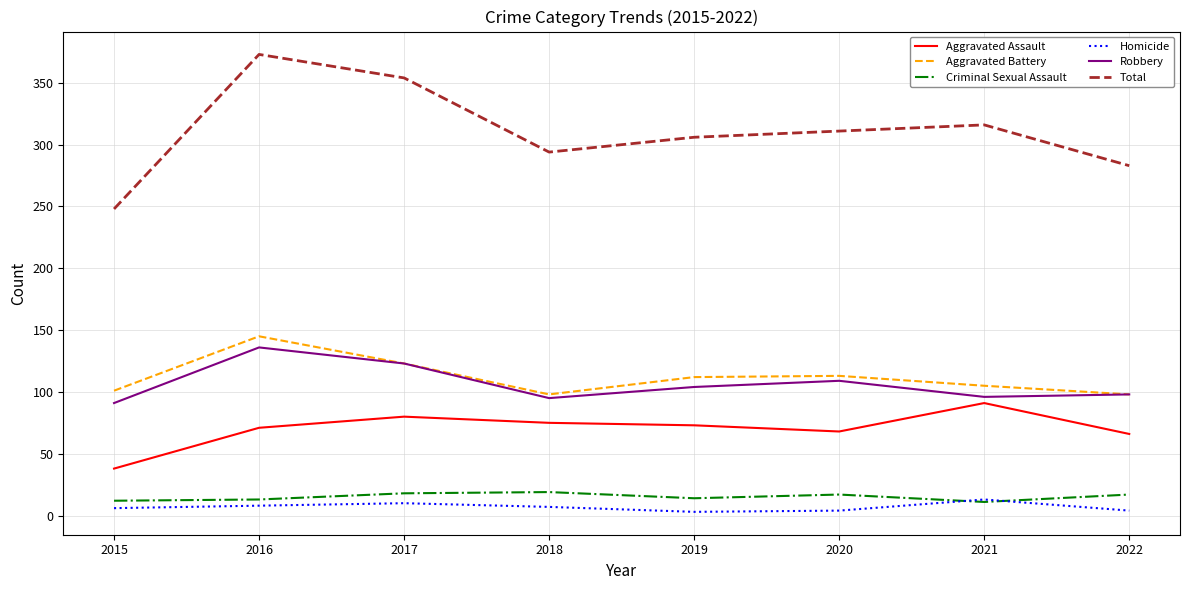

What is the highest value of the Criminal Sexual Assault series?

19